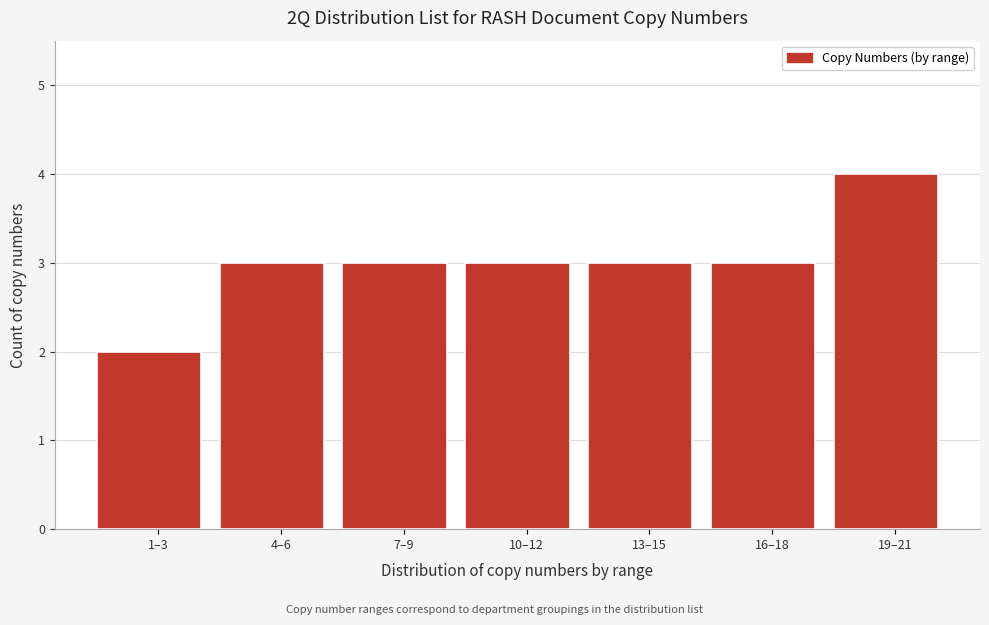

Reading left to right, what are all the values shown in this chart?

2	3	3	3	3	3	4